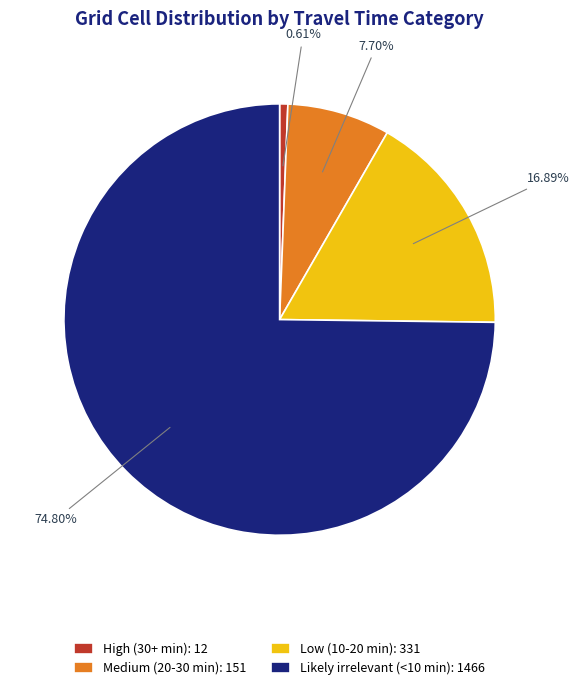

To the nearest percent, what portion does High (30+ min) represent?

1%